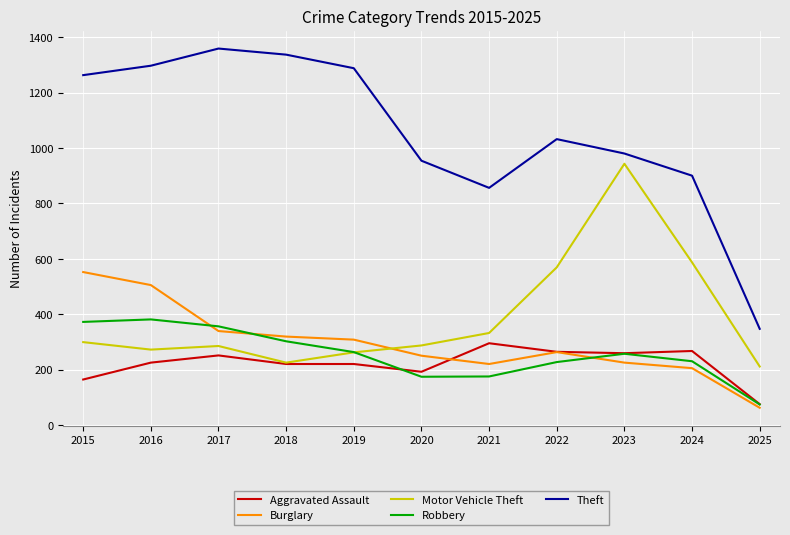

Rank the series by their maximum value, from highest to lowest.

Theft, Motor Vehicle Theft, Burglary, Robbery, Aggravated Assault